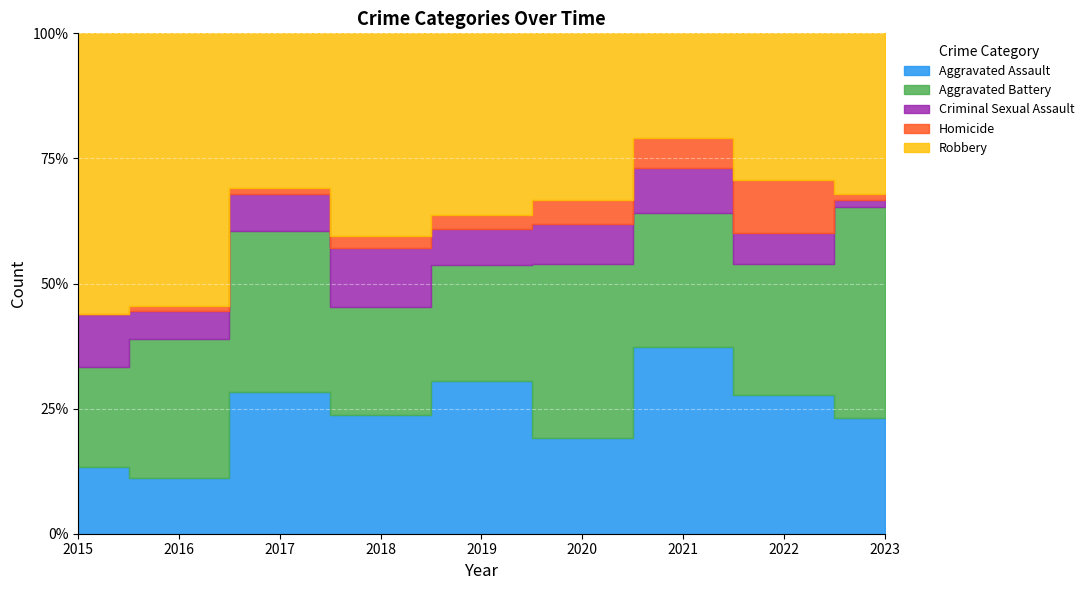

True or false: Aggravated Assault and Criminal Sexual Assault cross at least once.

False